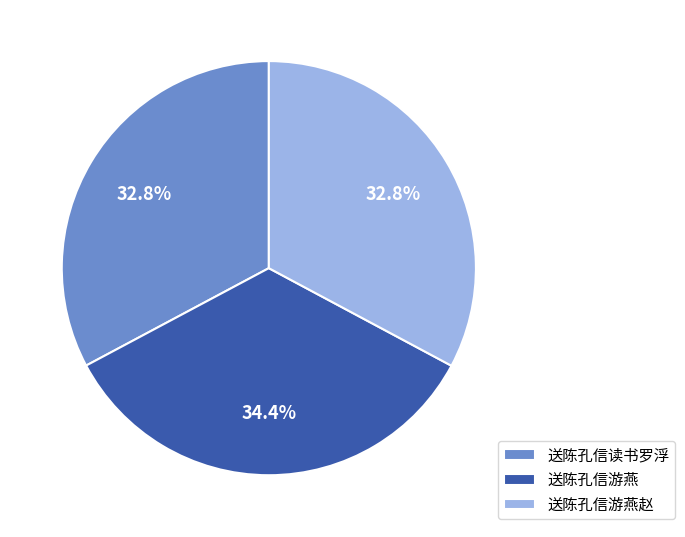

Count the number of slices in the pie.

3